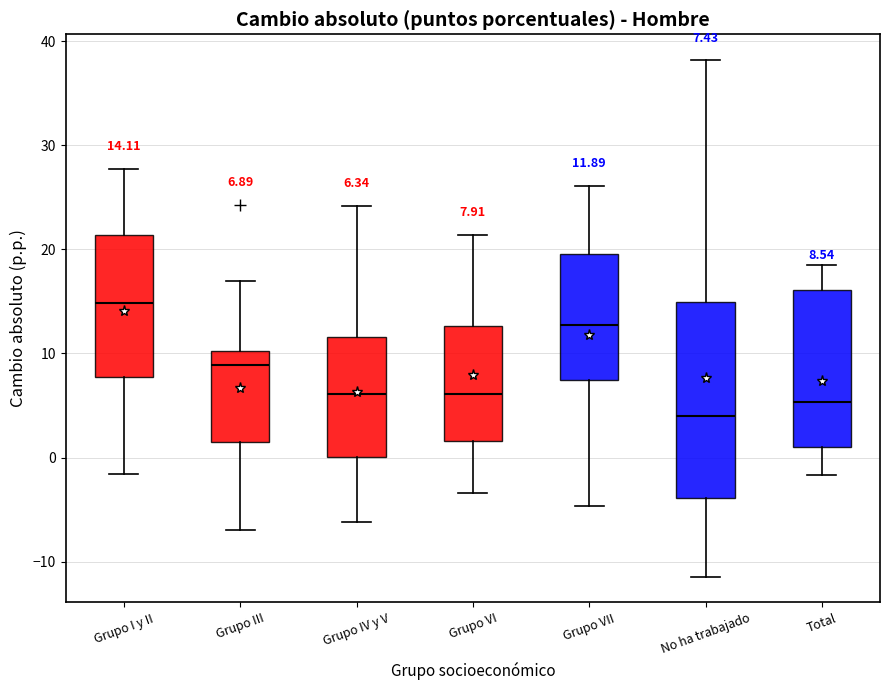

Comparing the boxes themselves (not the whiskers), which one is the tallest?

No ha trabajado